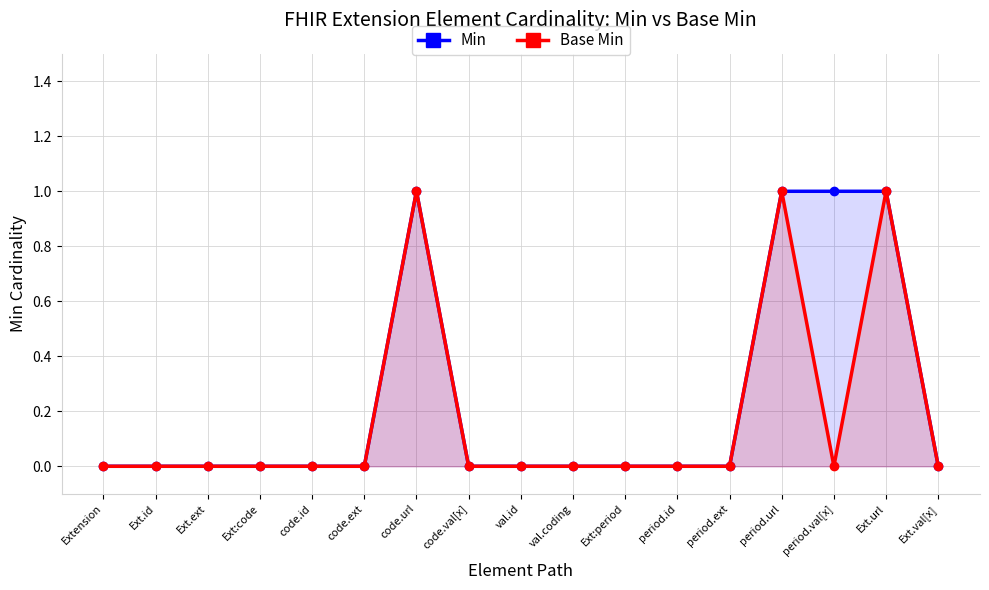

What is the sum of all Base Min values?

3